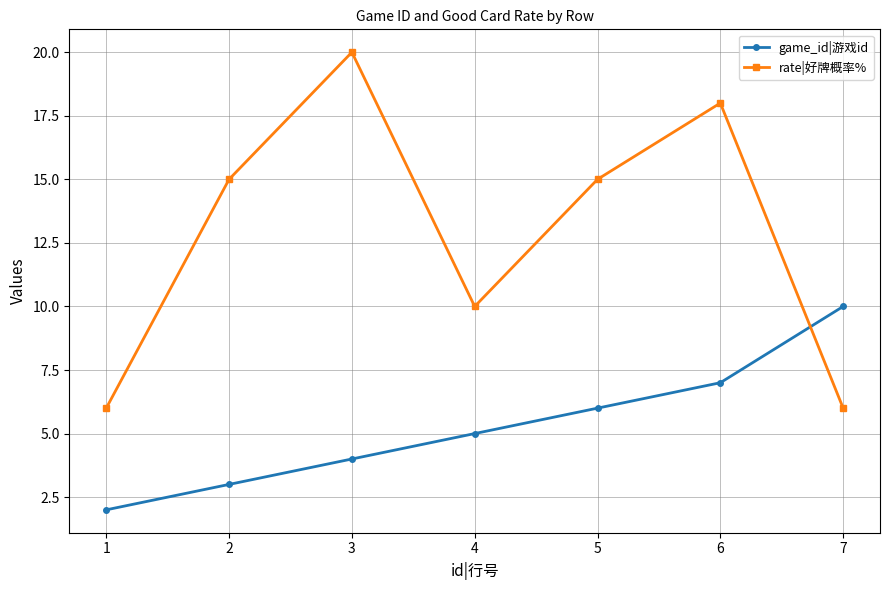

The value of game_id|游戏id at 5 is 2. True or false?

False